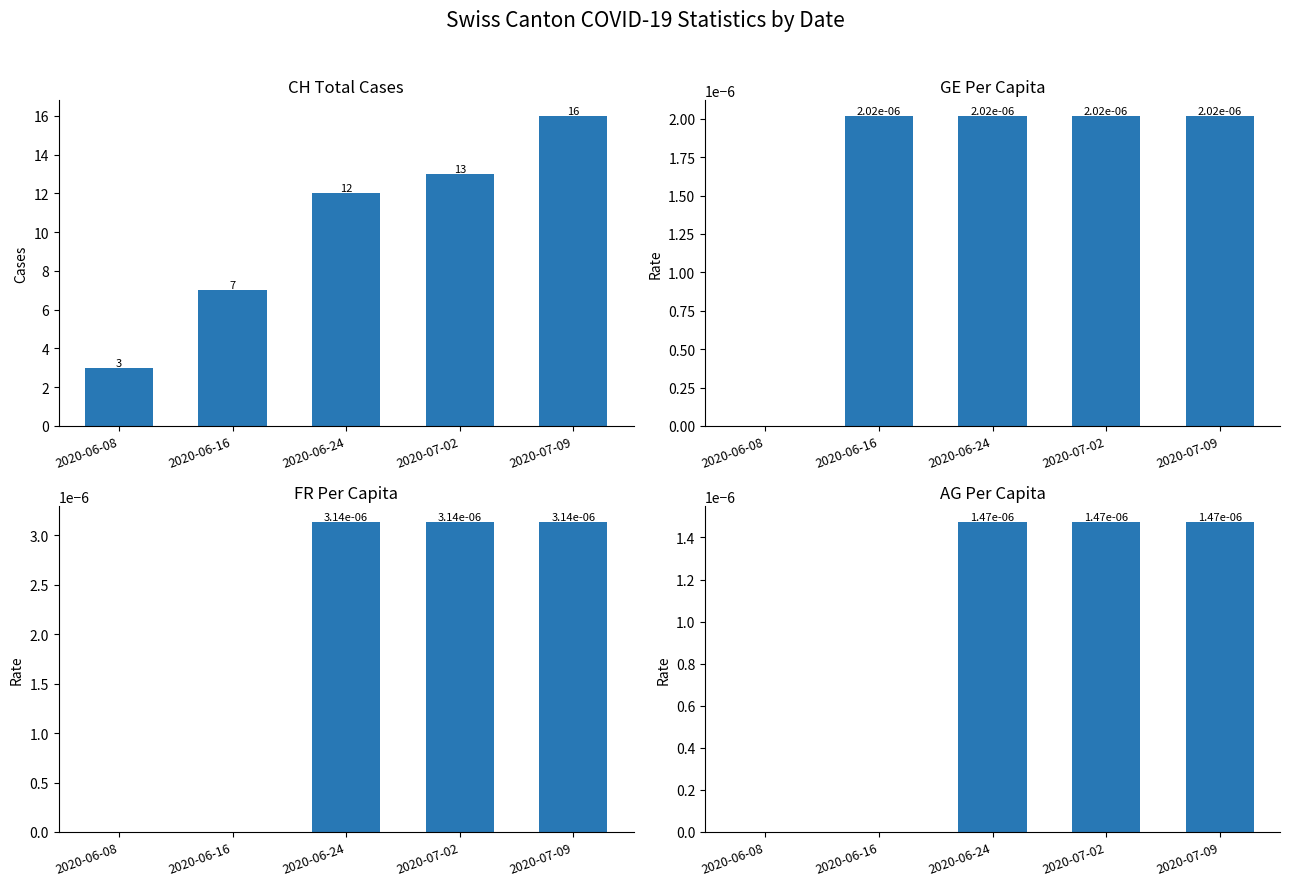

Where is CH Total Cases nearest to the value 9?

2020-06-16